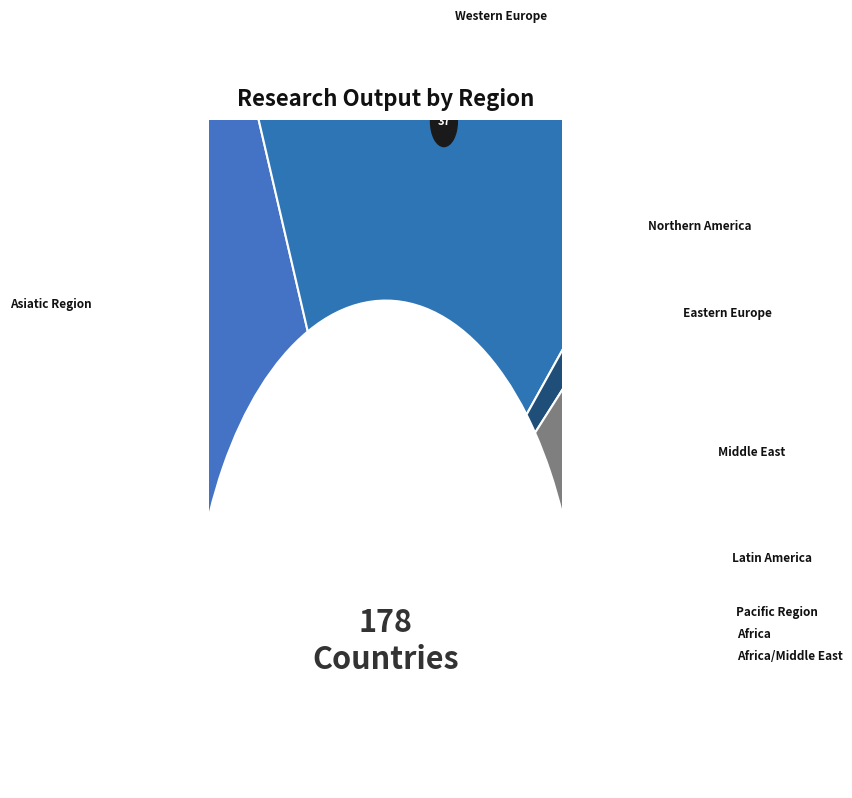

To the nearest percent, what portion does Northern America represent?

2%